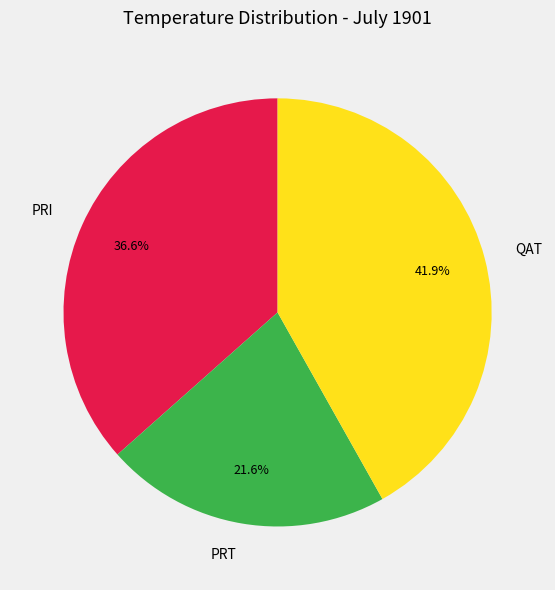

How many slices are in this pie chart?

3